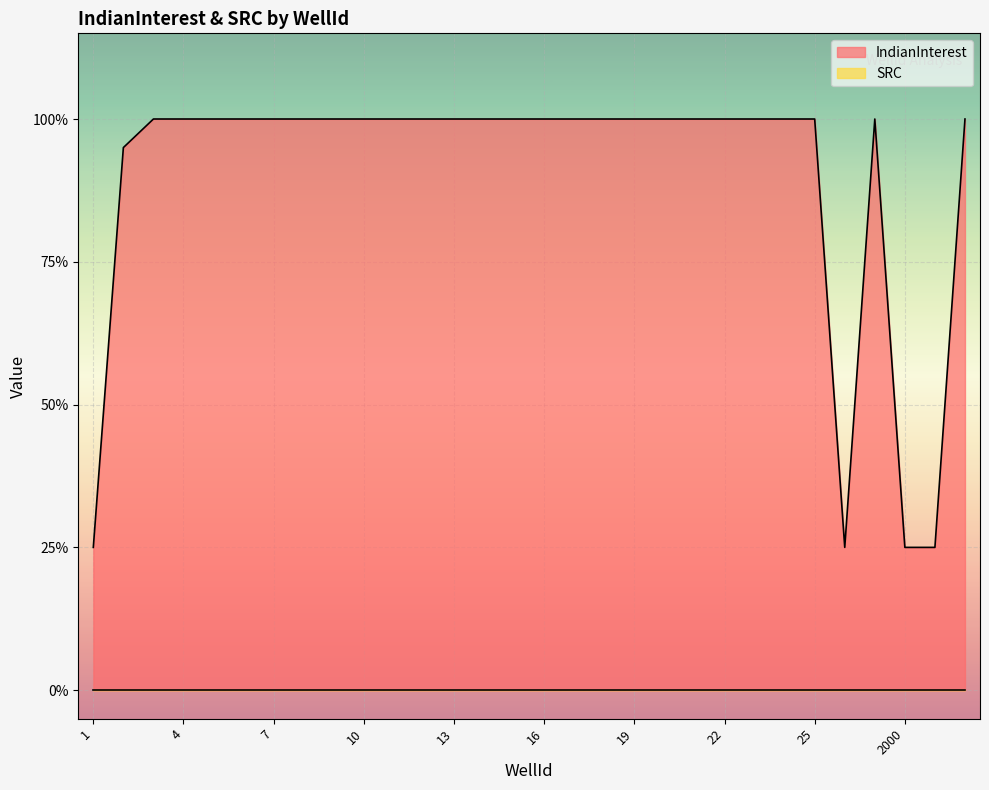

Reading left to right, extract all data points from this chart.

0.2	0.9	1.0	1.0	1.0	1.0	1.0	1.0	1.0	1.0	1.0	1.0	1.0	1.0	1.0	1.0	1.0	1.0	1.0	1.0	1.0	1.0	1.0	1.0	1.0	0.2	1.0	0.2	0.2	1.0